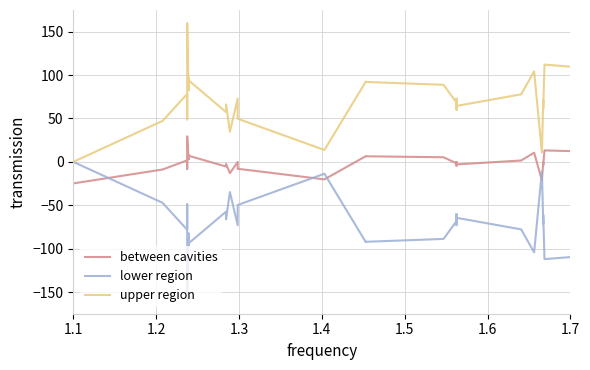

How many data points in upper region are less than 71?

19